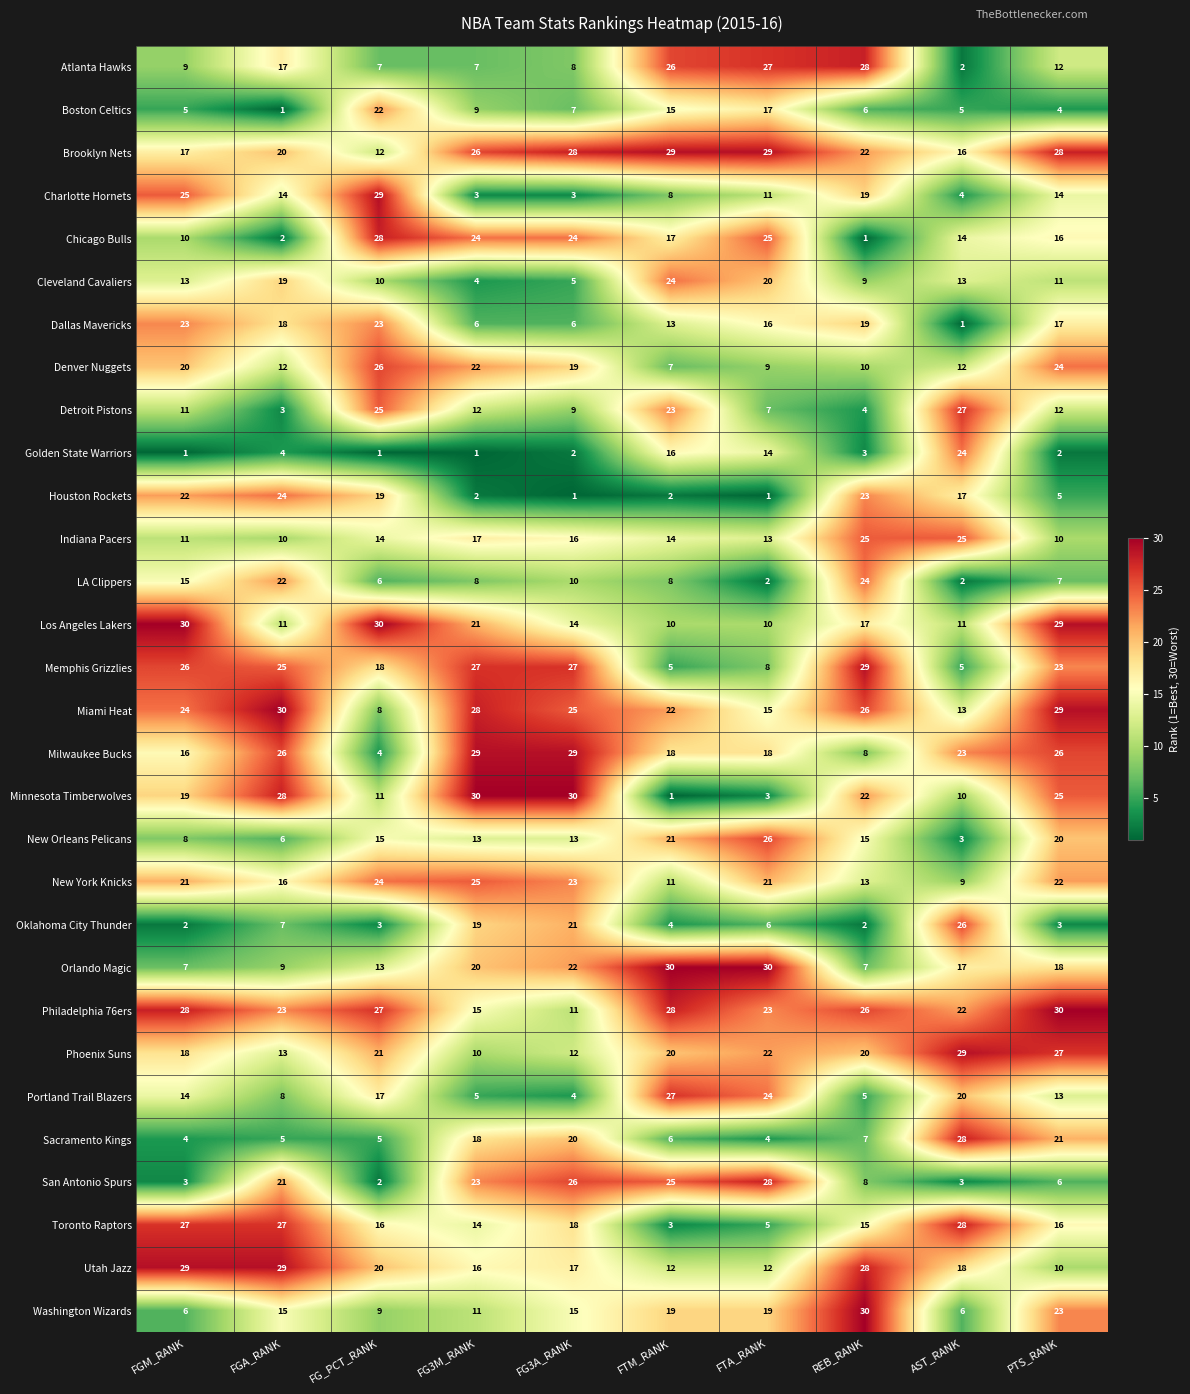

Where does the Orlando Magic series first go above 18?

FG3M_RANK